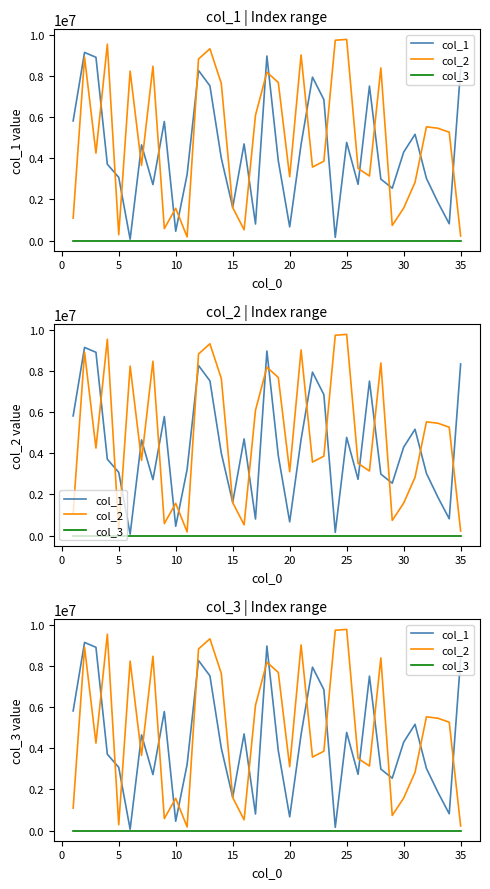

True or false: col_3 and col_2 intersect in this chart.

False